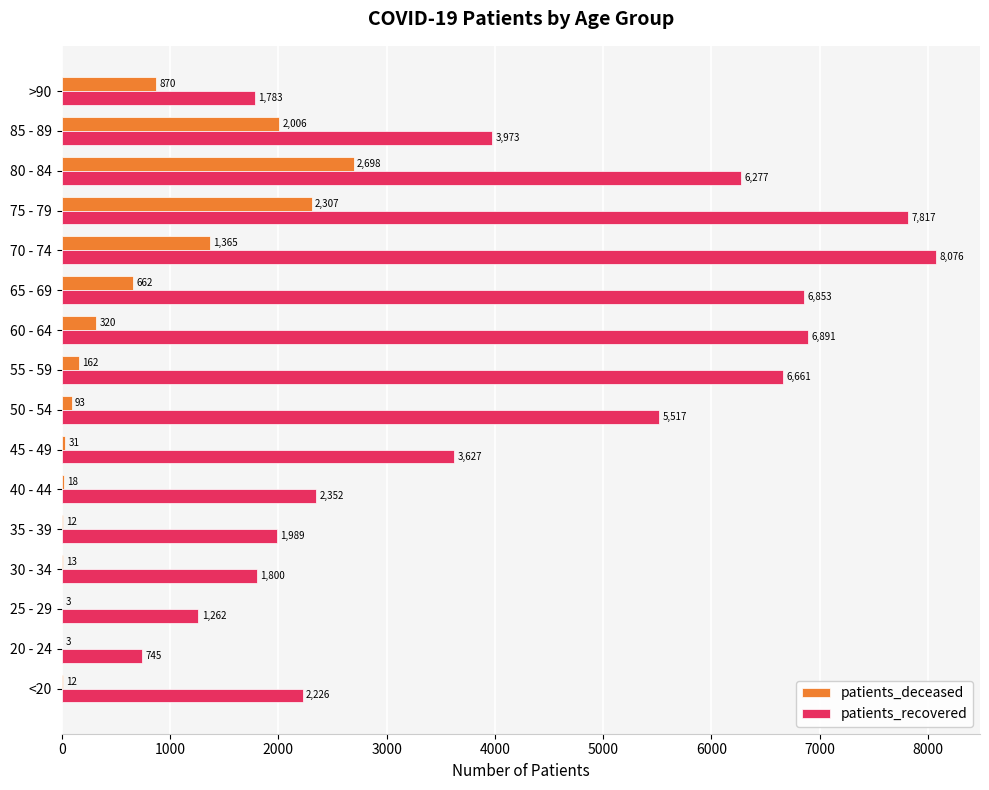

Is it true that patients_deceased equals 13 at 30 - 34?

True